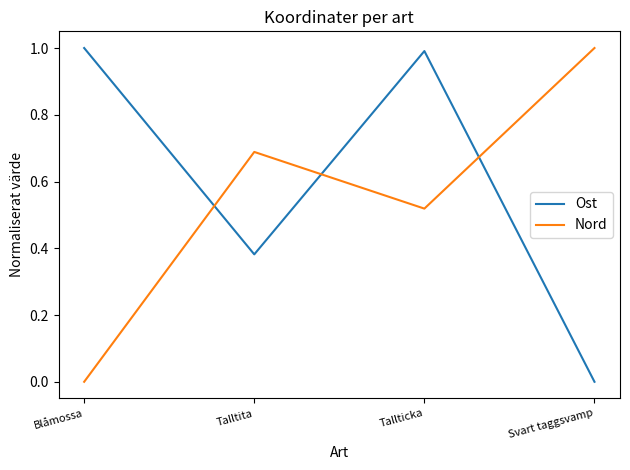

What is the highest value of the Nord series?

1.0